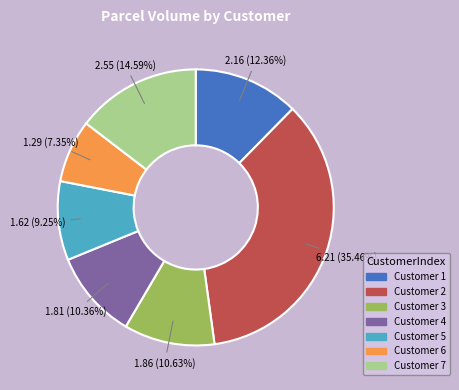

Does any single category account for the majority?

No